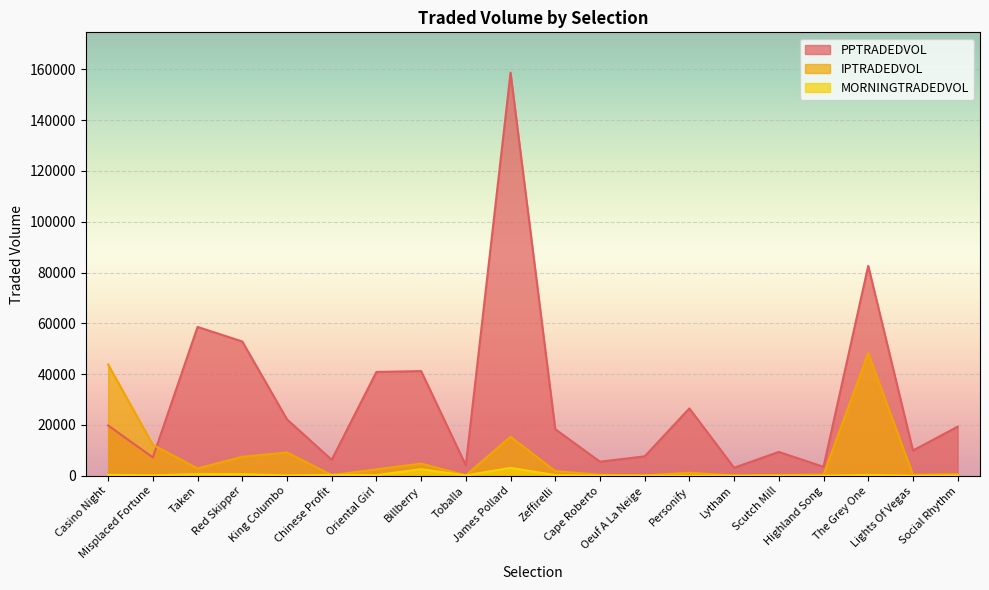

Which series has the largest range (max minus min)?

PPTRADEDVOL